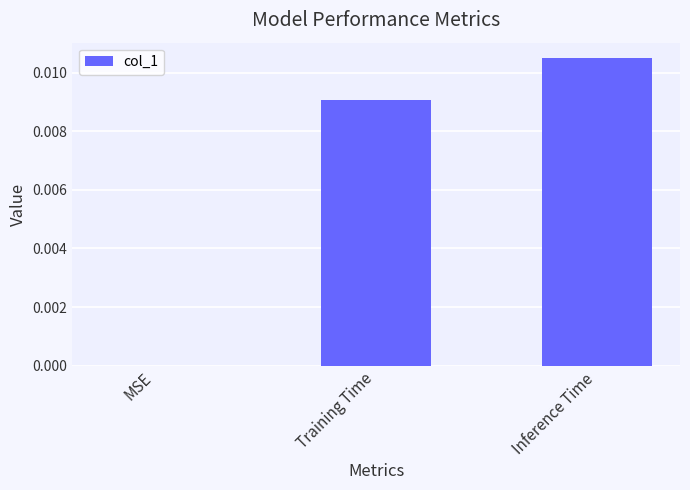

Are the bars horizontal?

No